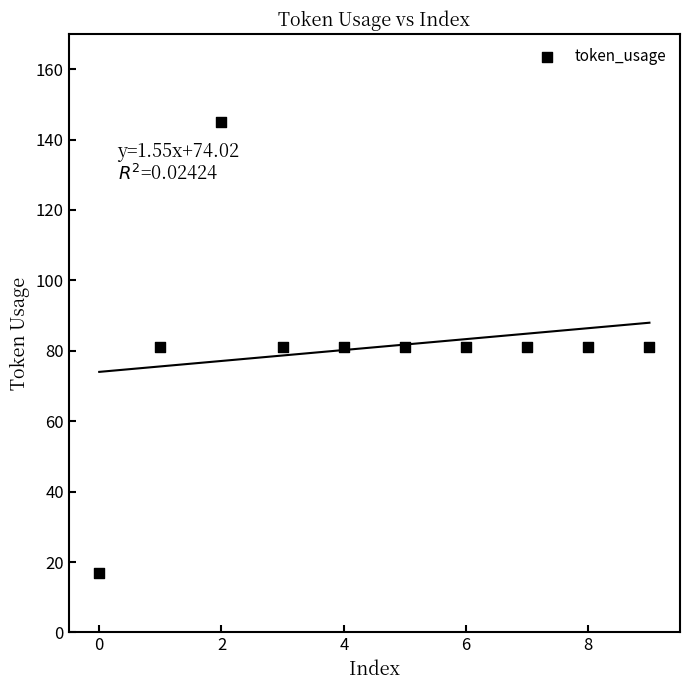

What is the average Y value?

81